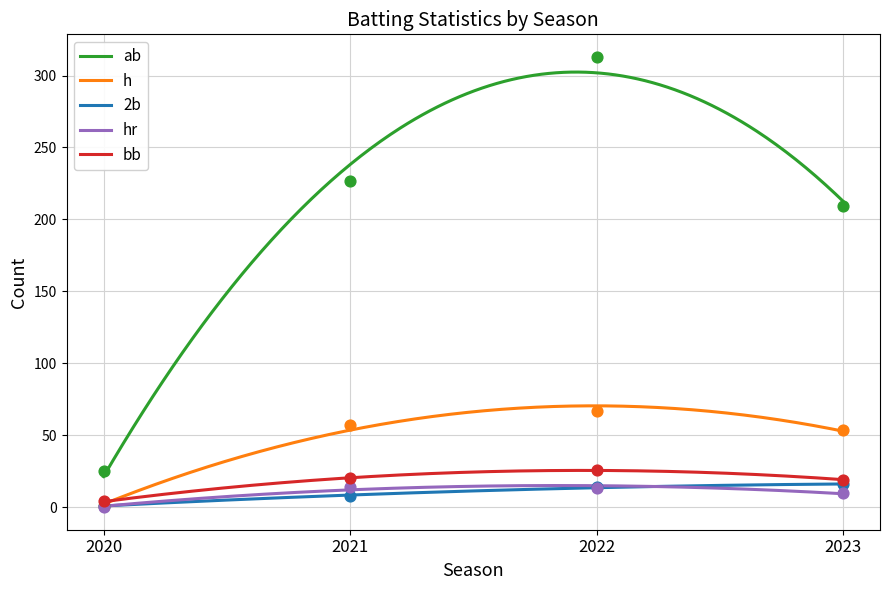

Which series has the widest spread of Y values?

ab